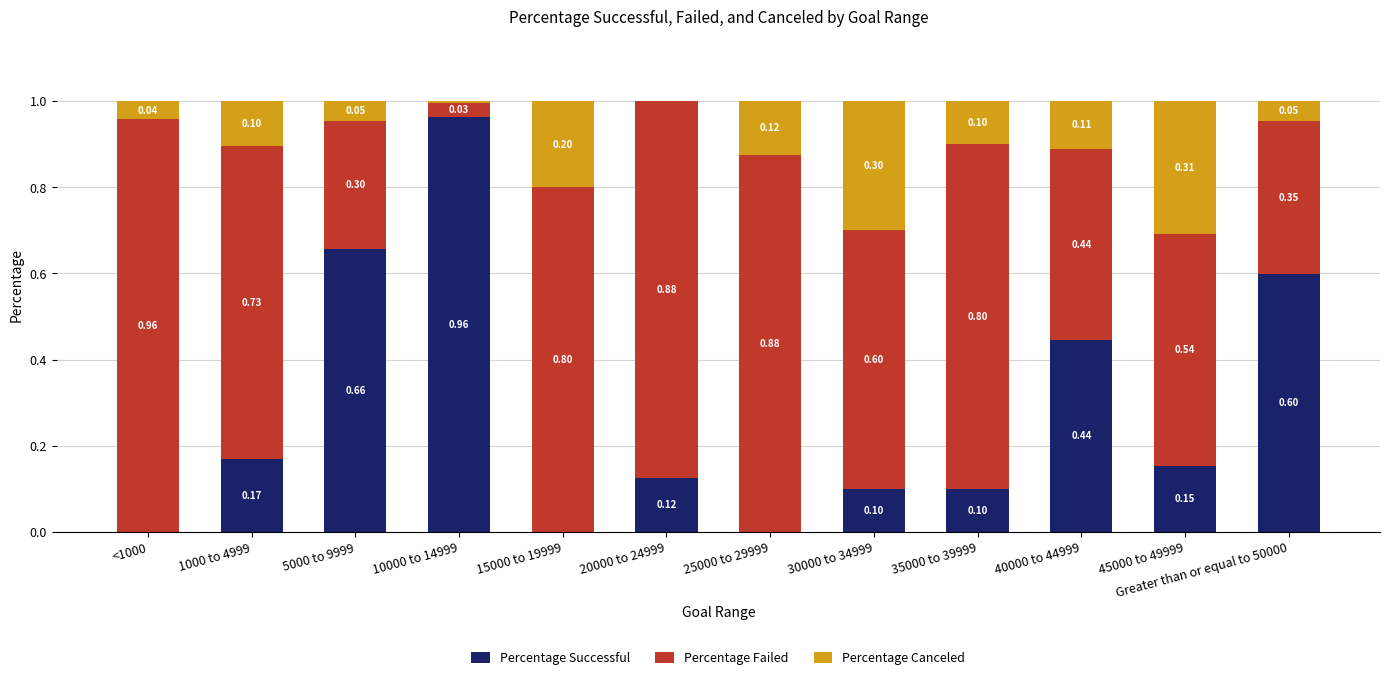

What is the sum of all Percentage Successful values?

3.3